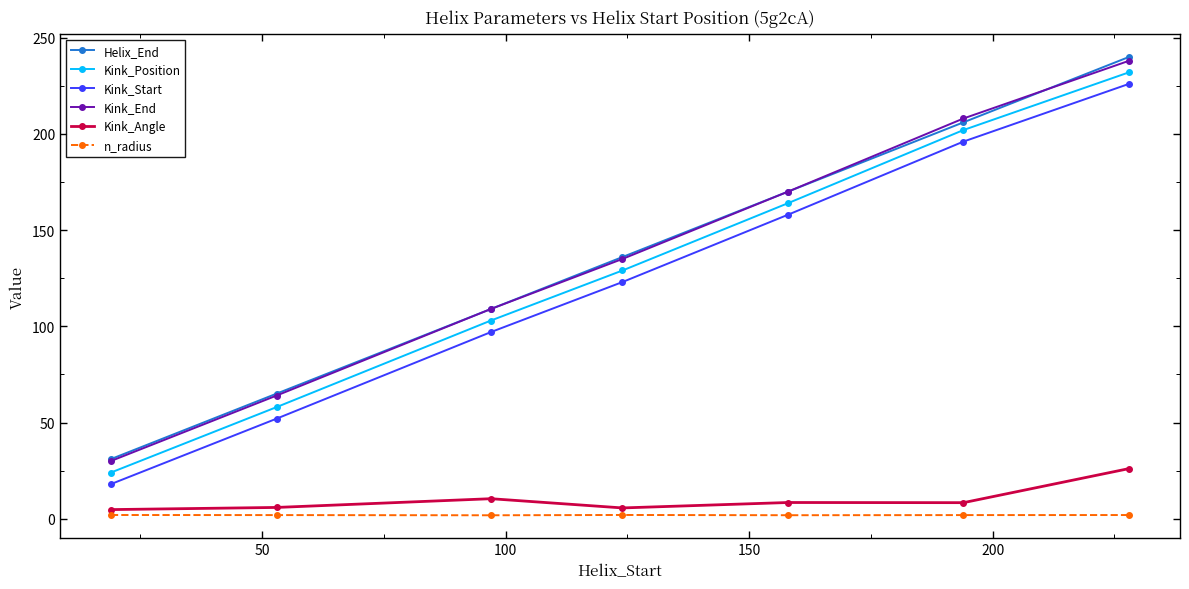

True or false: Kink_Position has more than 2 interior local peaks.

False